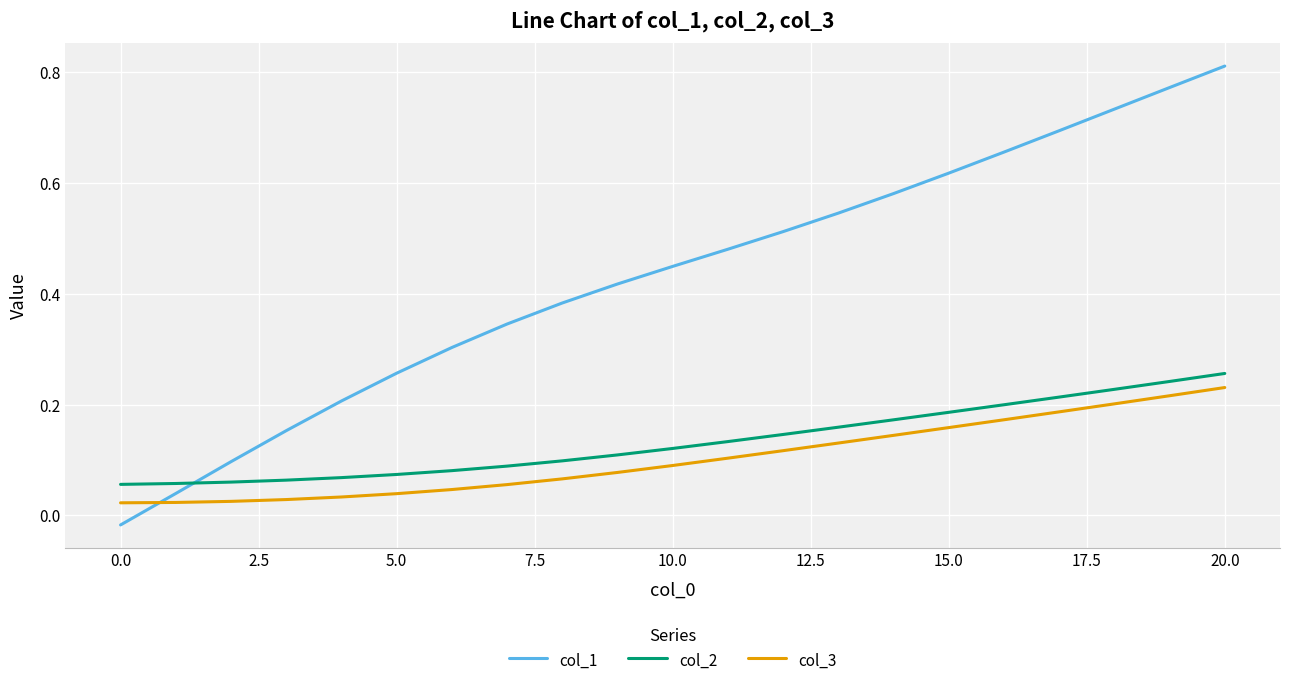

Which series has the largest total across all categories?

col_1